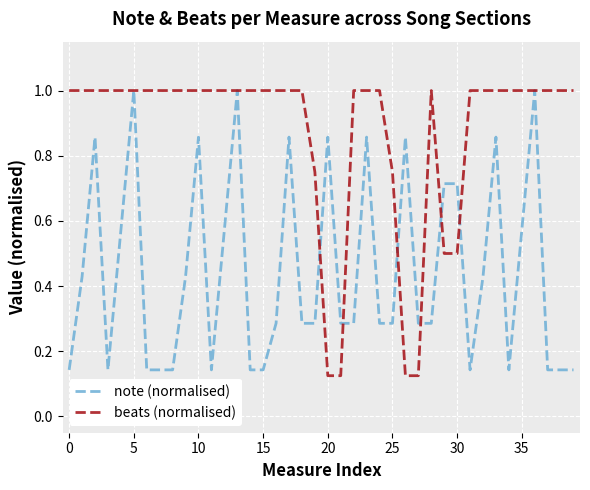

What is the maximum value for beats (normalised)?

1.0